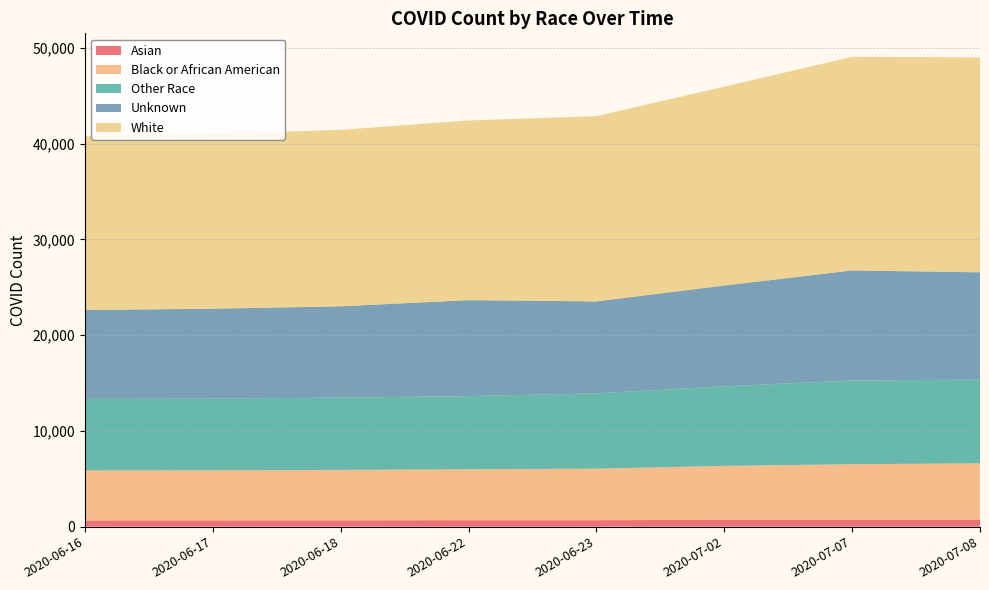

Reading left to right, list all the values displayed in this chart.

Asian: 2020-06-16=646	2020-06-17=650	2020-06-18=658	2020-06-22=673	2020-06-23=676	2020-07-02=709	2020-07-07=721	2020-07-08=729
Black or African American: 2020-06-16=5220	2020-06-17=5234	2020-06-18=5268	2020-06-22=5317	2020-06-23=5381	2020-07-02=5637	2020-07-07=5798	2020-07-08=5883
Other Race: 2020-06-16=7466	2020-06-17=7489	2020-06-18=7550	2020-06-22=7644	2020-06-23=7860	2020-07-02=8307	2020-07-07=8745	2020-07-08=8745
Unknown: 2020-06-16=9294	2020-06-17=9386	2020-06-18=9534	2020-06-22=10021	2020-06-23=9605	2020-07-02=10526	2020-07-07=11492	2020-07-08=11205
White: 2020-06-16=18160	2020-06-17=18254	2020-06-18=18428	2020-06-22=18768	2020-06-23=19349	2020-07-02=20773	2020-07-07=22309	2020-07-08=22443